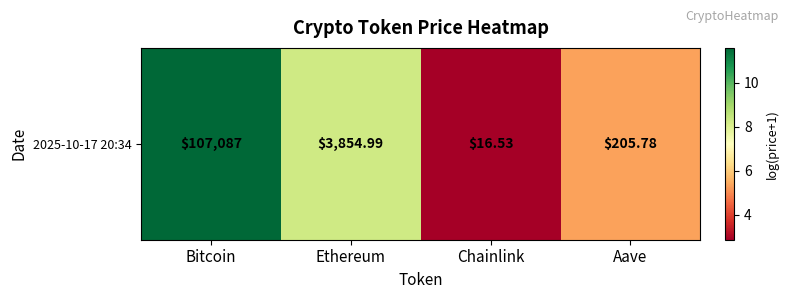

Rank the categories by value from highest to lowest.

Bitcoin, Ethereum, Aave, Chainlink